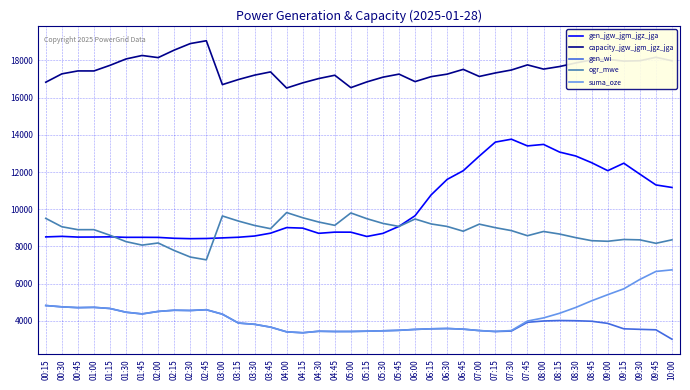

Which series has the largest range (max minus min)?

gen_jgw_jgm_jgz_jga